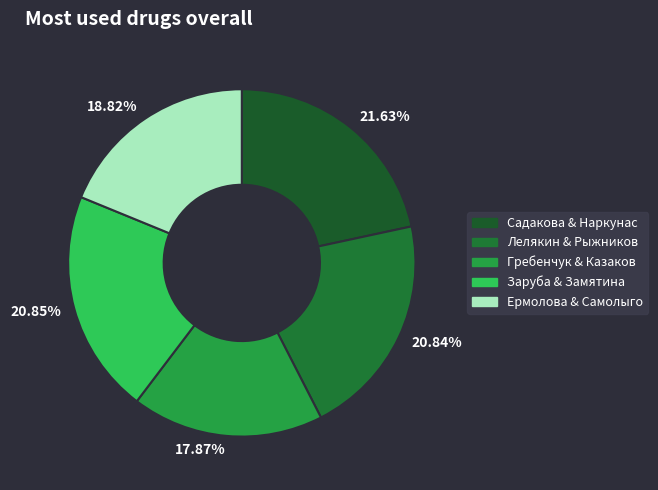

Which has a higher value, 20.85% or 21.63%?

21.63%